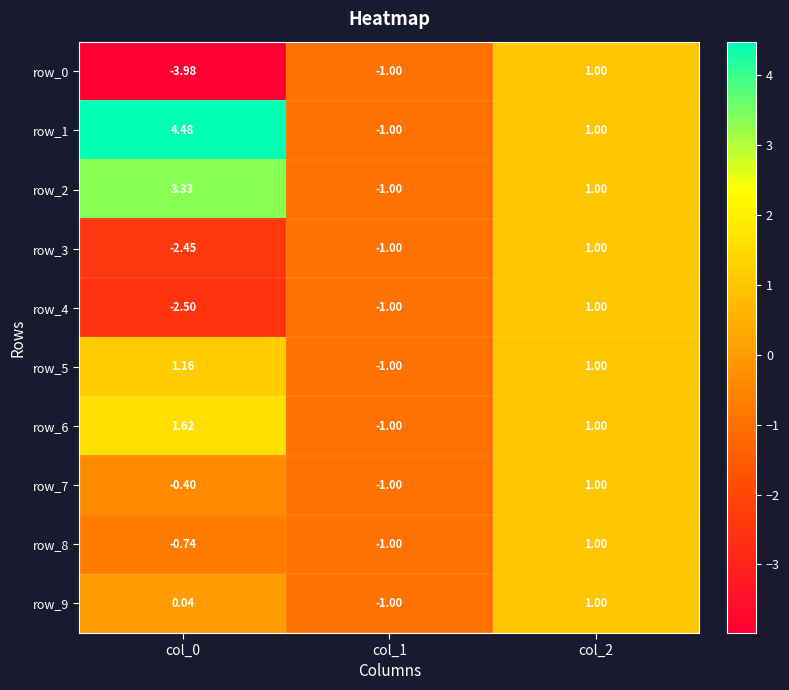

How many row_4 values are between -2 and 1?

2